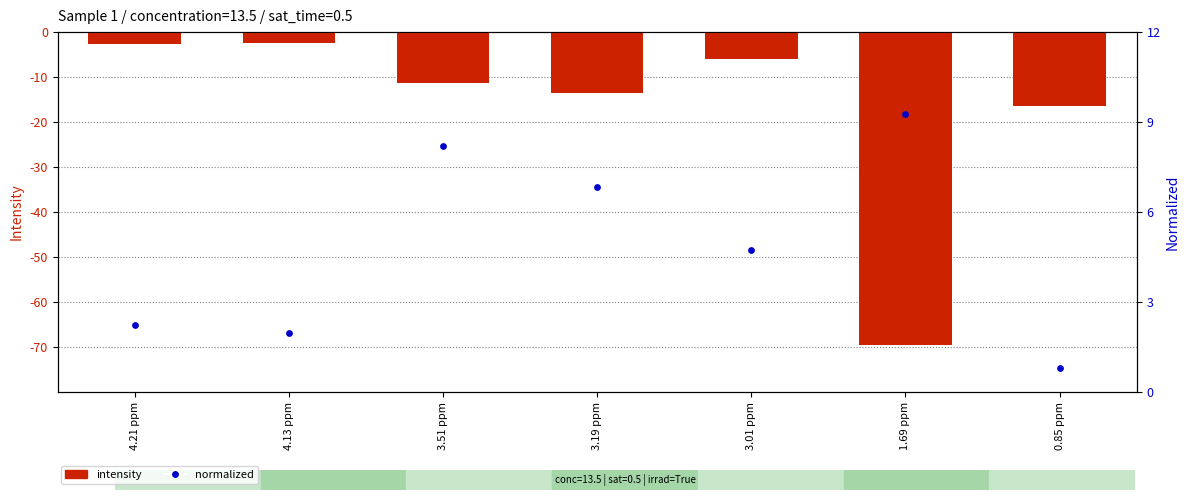

What are all the series names shown in the legend?

intensity, normalized